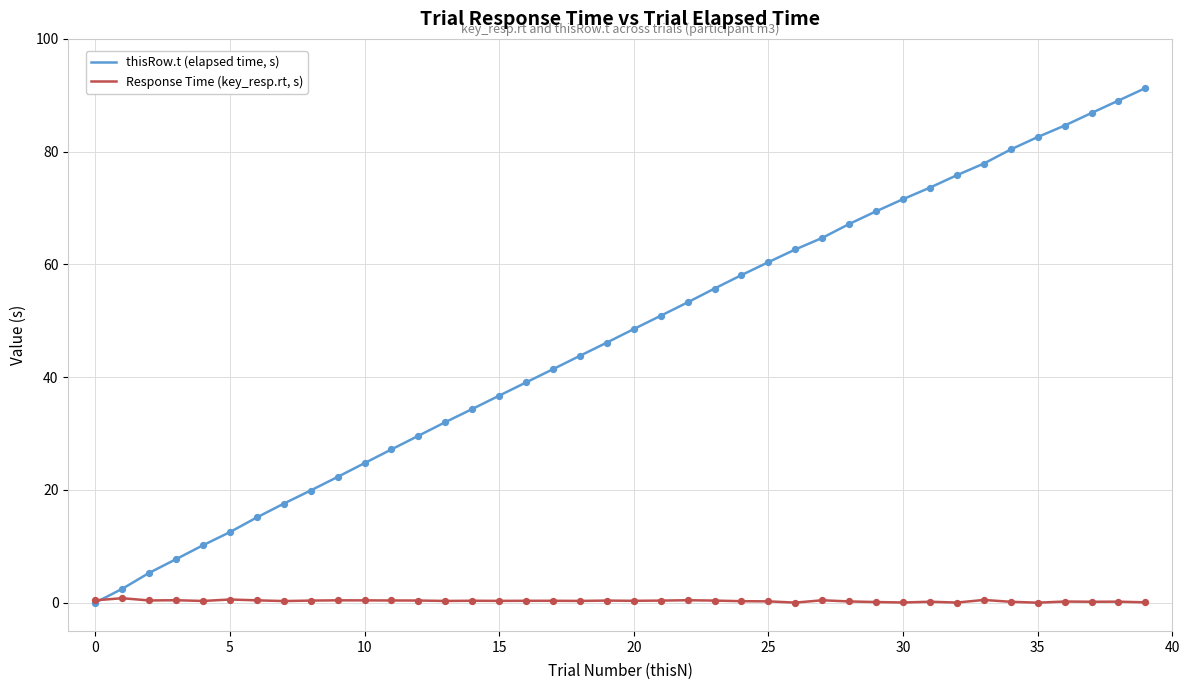

Which series has the largest total across all categories?

thisRow.t (elapsed time, s)